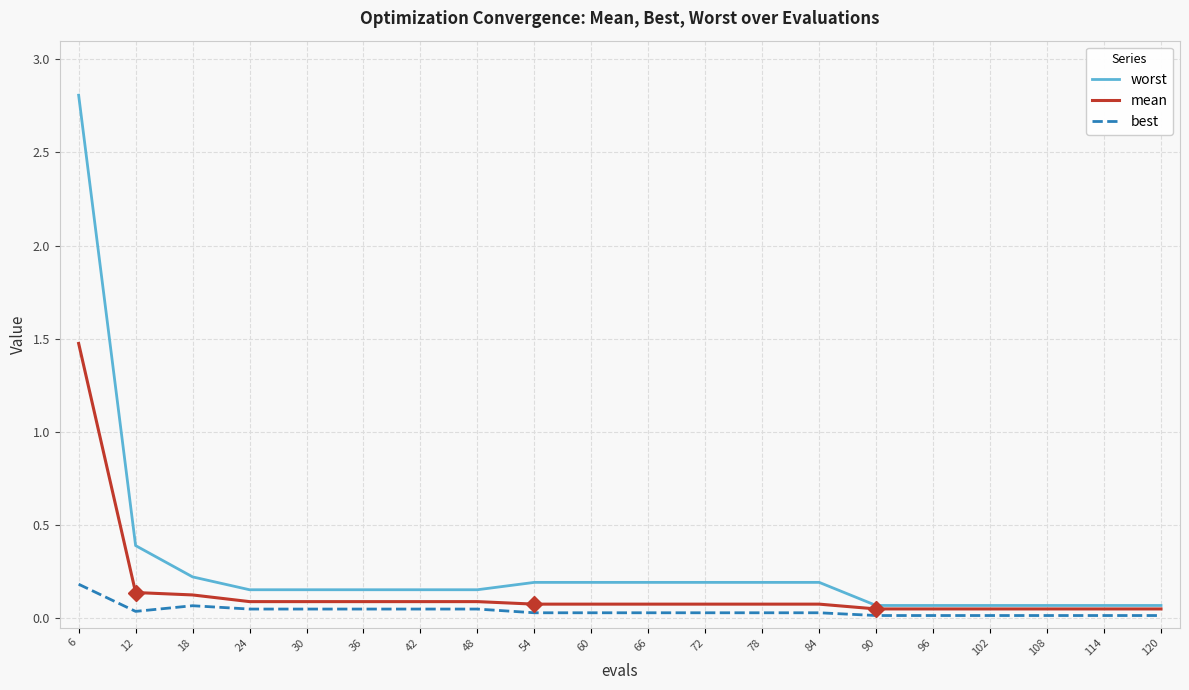

Rank the series by their average value, from lowest to highest.

best, mean, worst